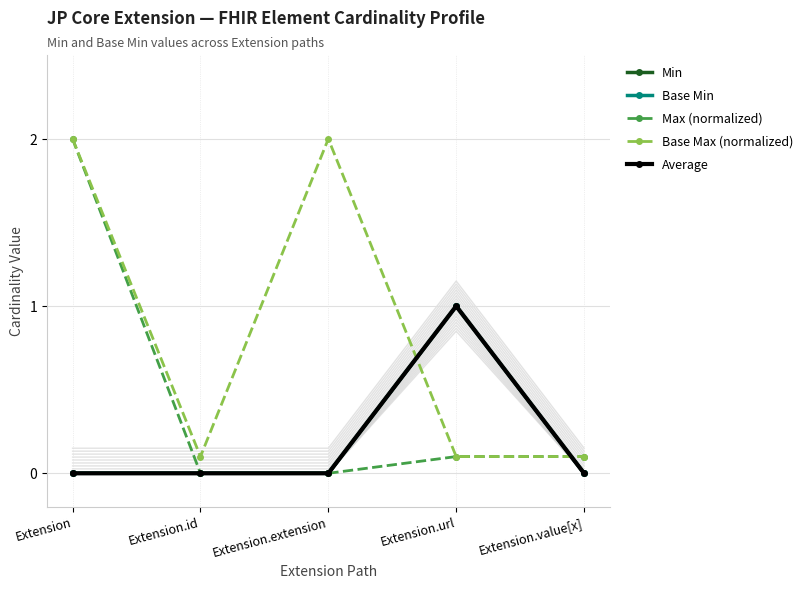

True or false: Average and Min cross at least once.

False